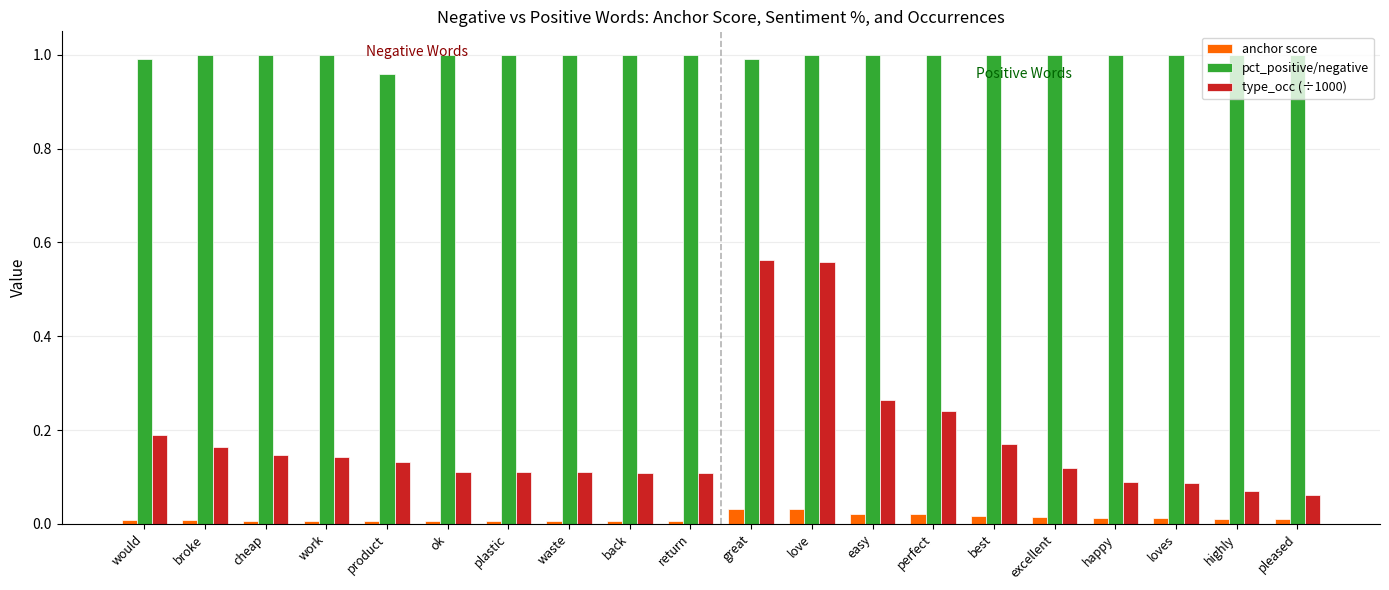

What are all the series names shown in the legend?

anchor score, pct_positive/negative, type_occ (÷1000)